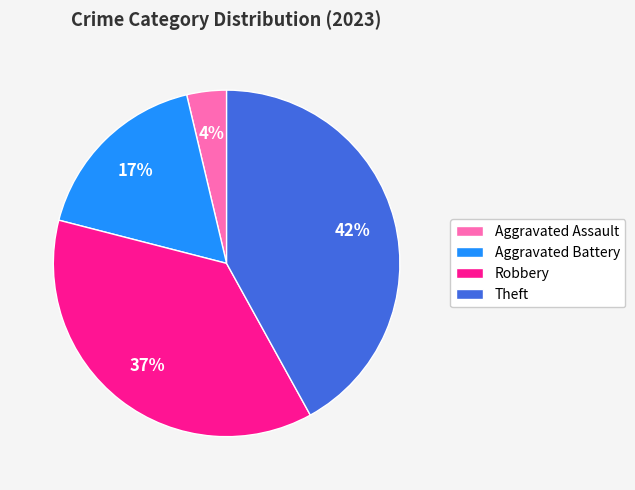

Approximately how many times larger is the value at Aggravated Assault compared to Aggravated Battery?

0.2